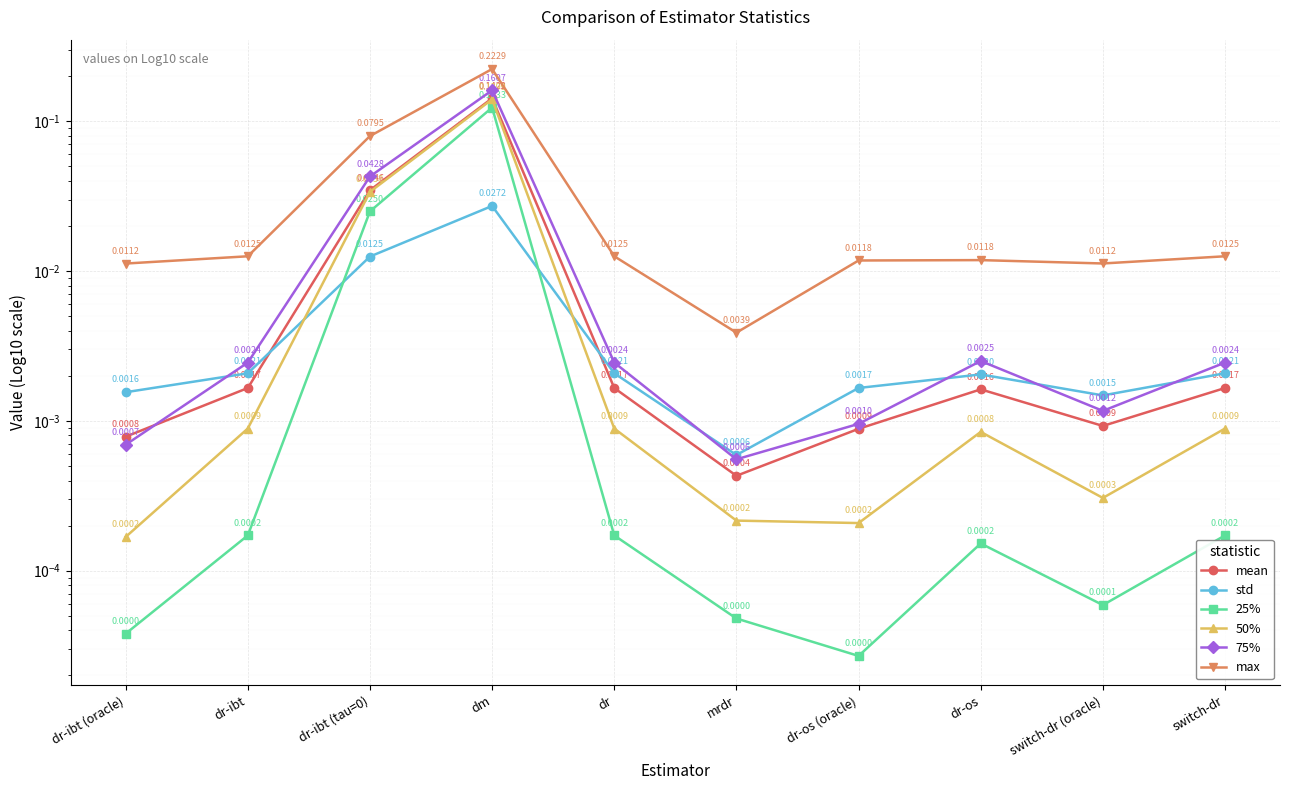

At how many categories does at least one series exceed 0?

10